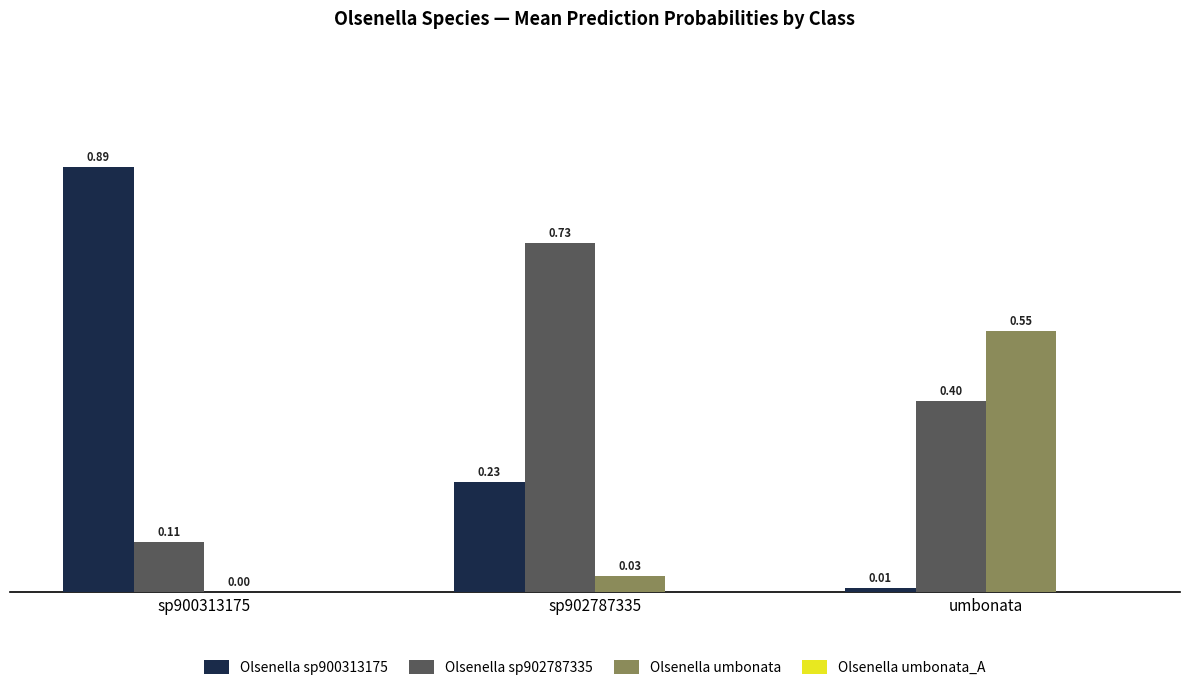

What position from the left is sp900313175?

1